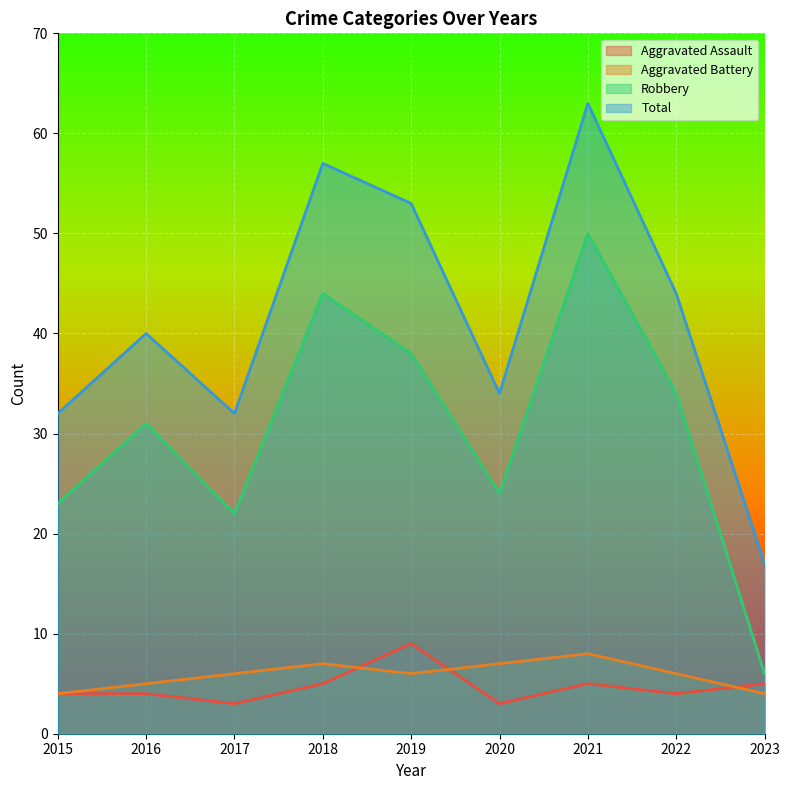

True or false: Robbery has a value of 6 at 2023.

True